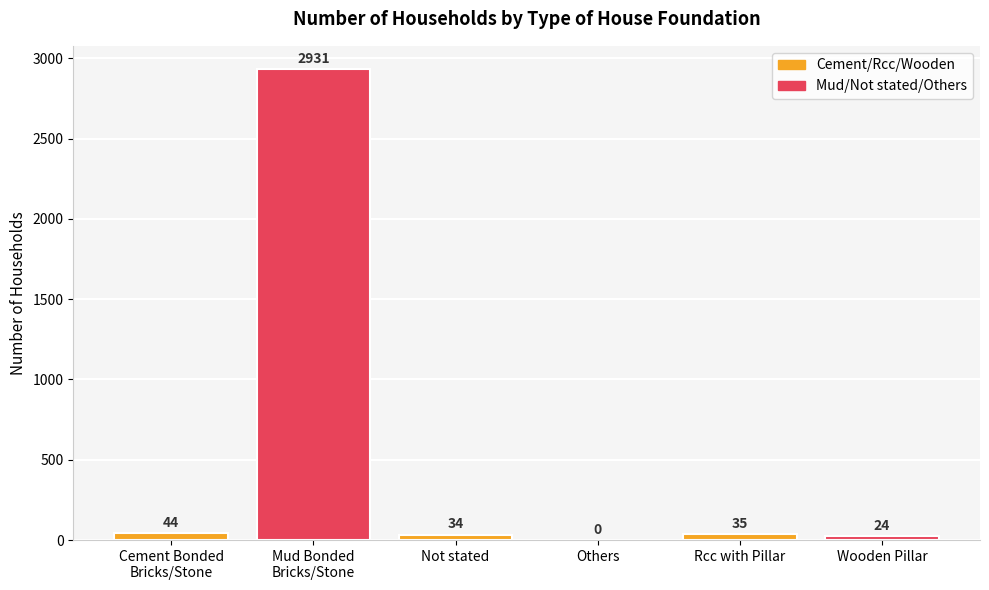

What is the approximate value at Wooden Pillar?

24